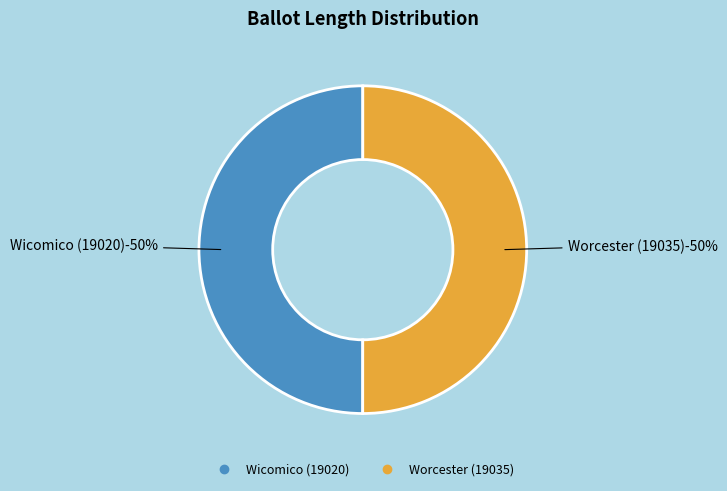

Which has a higher value, Worcester (19035) or Wicomico (19020)?

Worcester (19035)